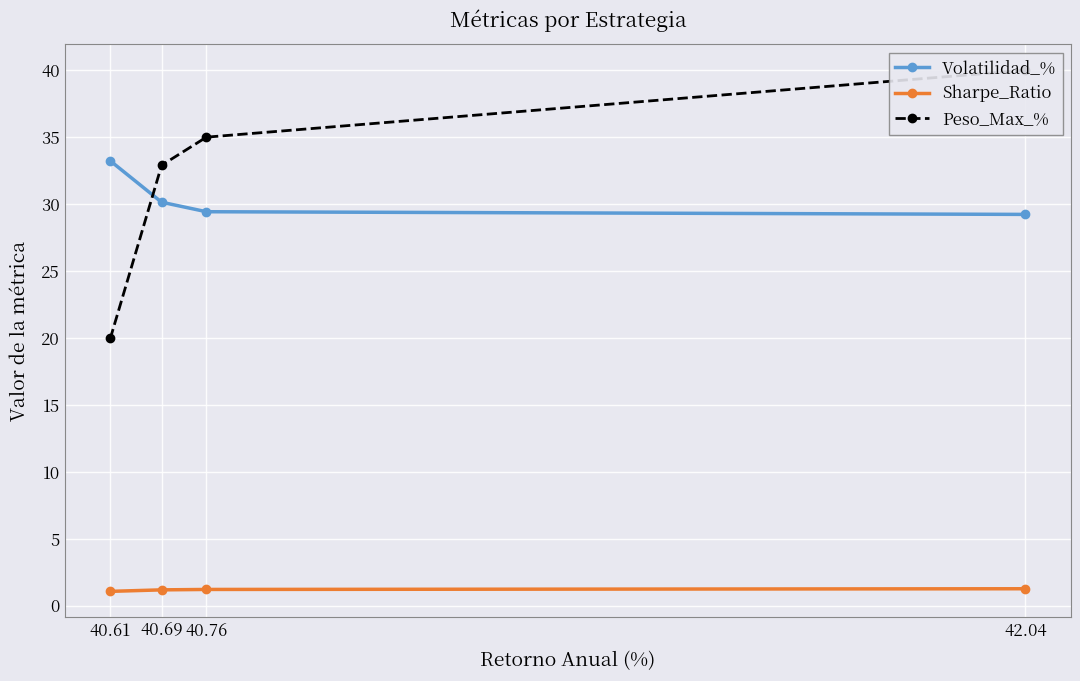

The Sharpe_Ratio series shows 1.2 at 40.69. True or false?

True